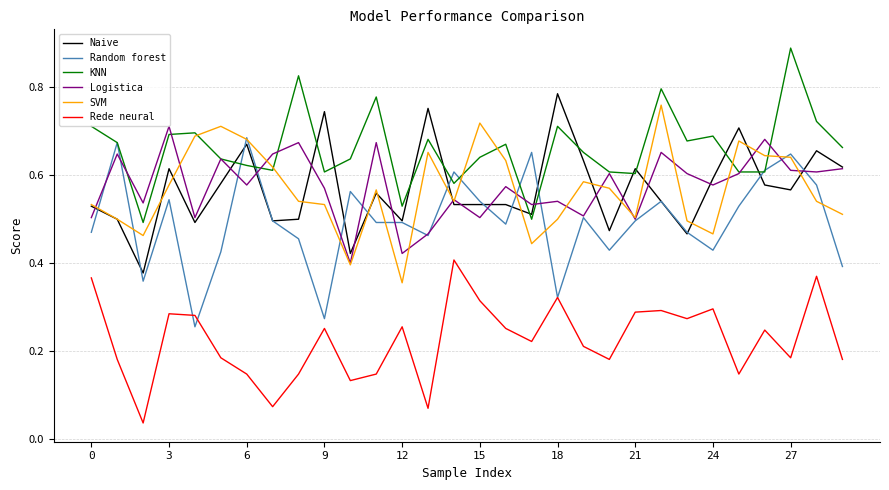

Which series has the largest total across all categories?

KNN